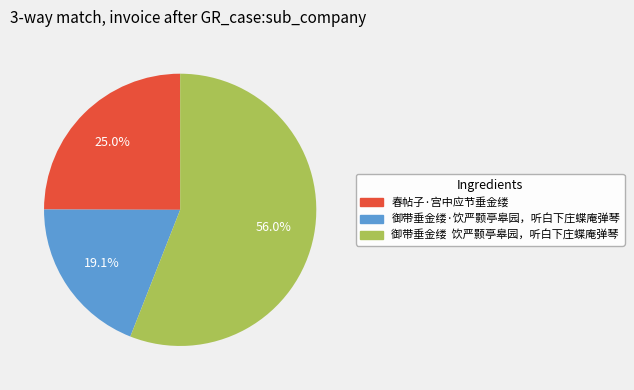

The 春帖子·宫中应节垂金缕 slice represents 25% of the pie. True or false?

True